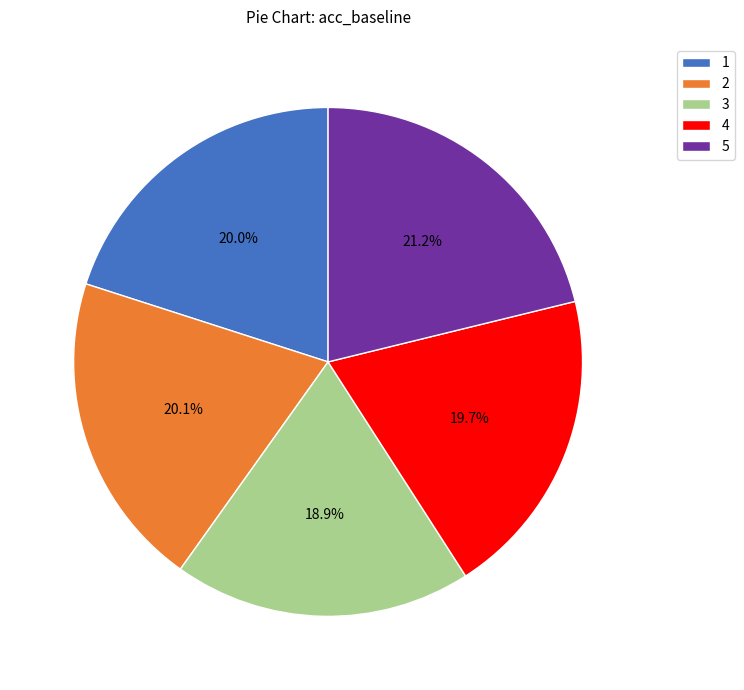

Which category has the smallest portion of the pie?

3